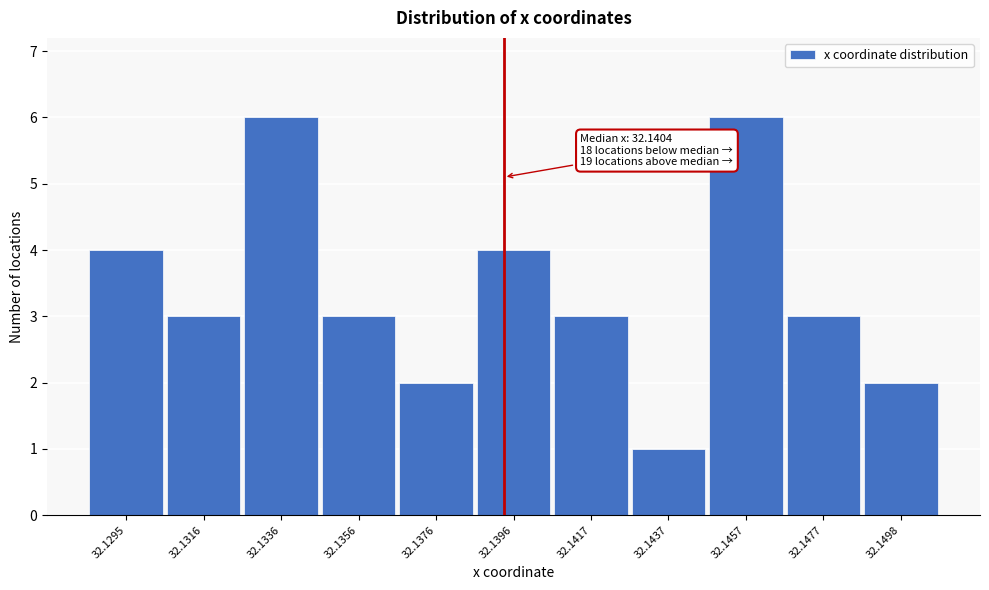

Reading right to left, list all the values displayed in this chart.

2	3	6	1	3	4	2	3	6	3	4